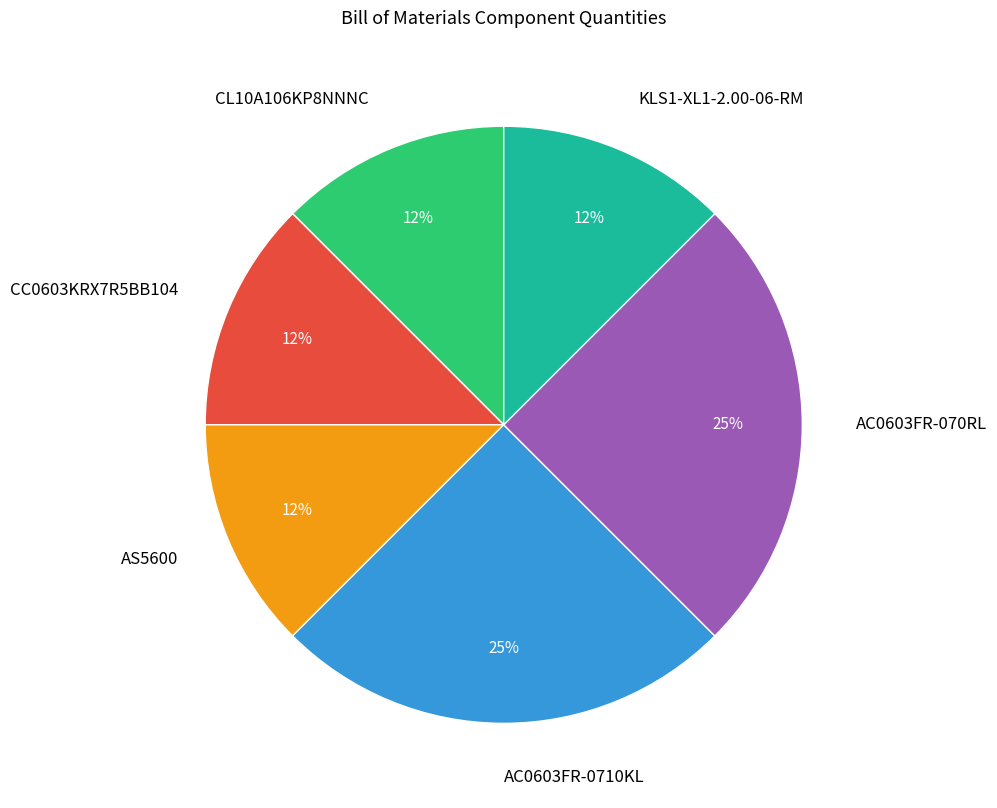

To the nearest percent, what is the average slice percentage?

17%